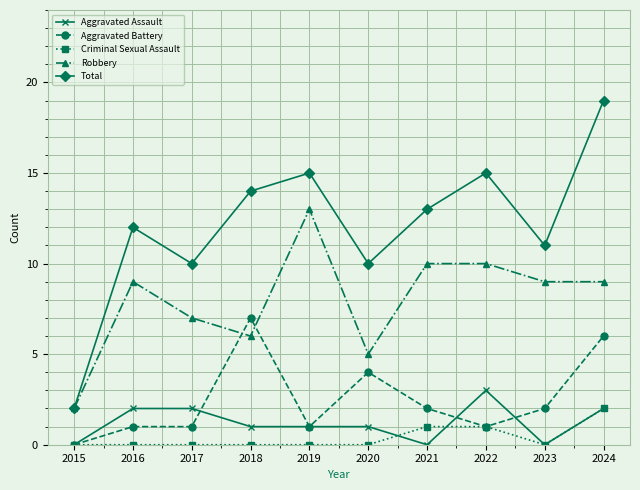

What is the difference between the Robbery values at 2024 and 2017?

2